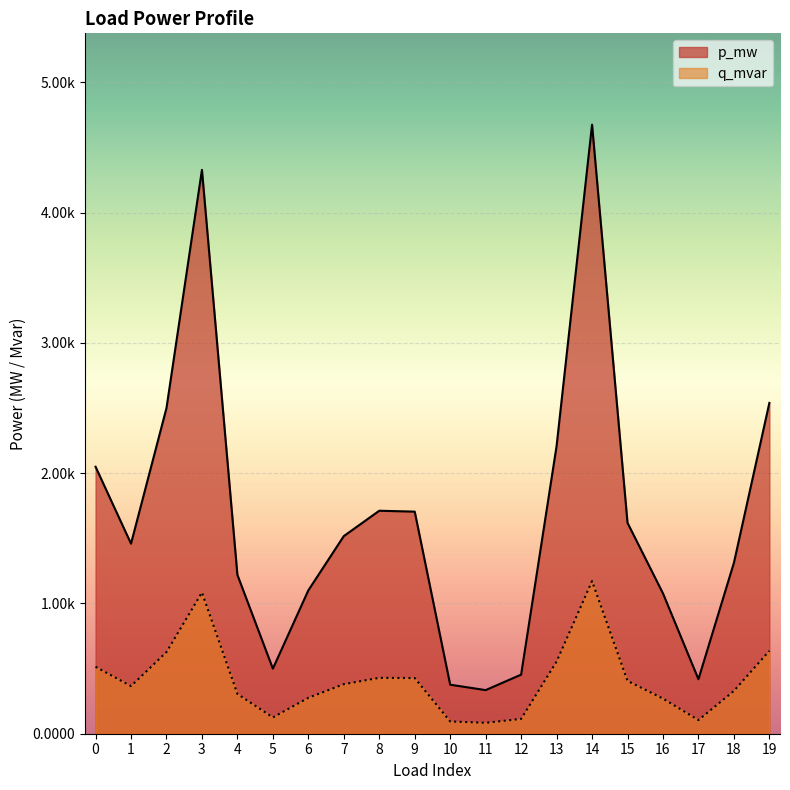

Is the value of p_mw at 9 greater than the value of q_mvar at 11?

Yes